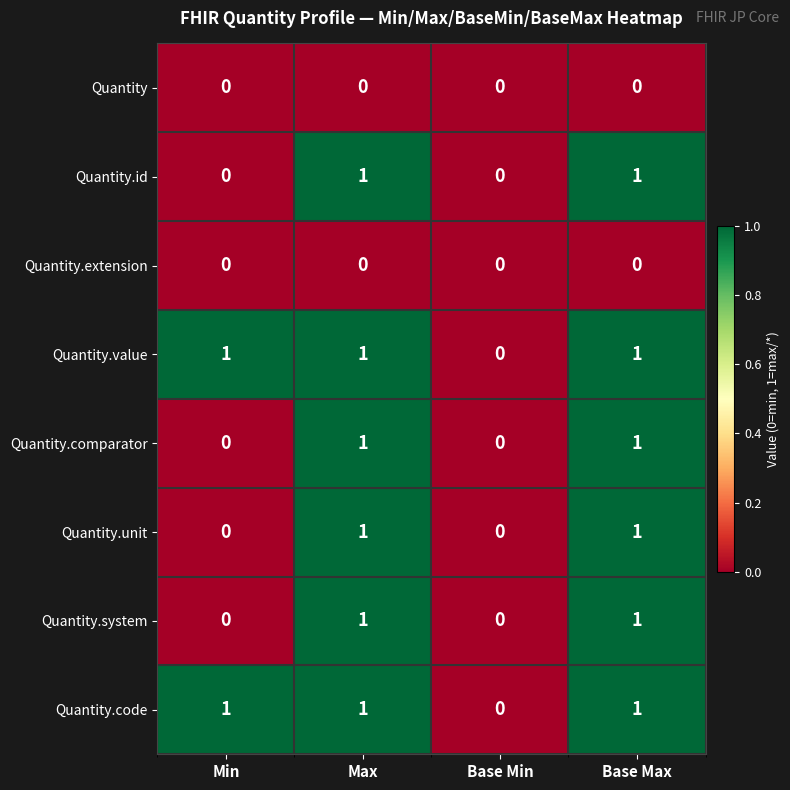

Is it true that Quantity.system equals 0 at Min?

True